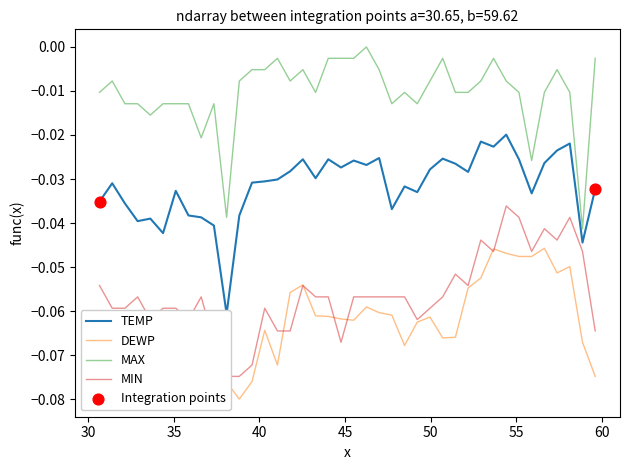

Which series has the largest total across all categories?

MAX